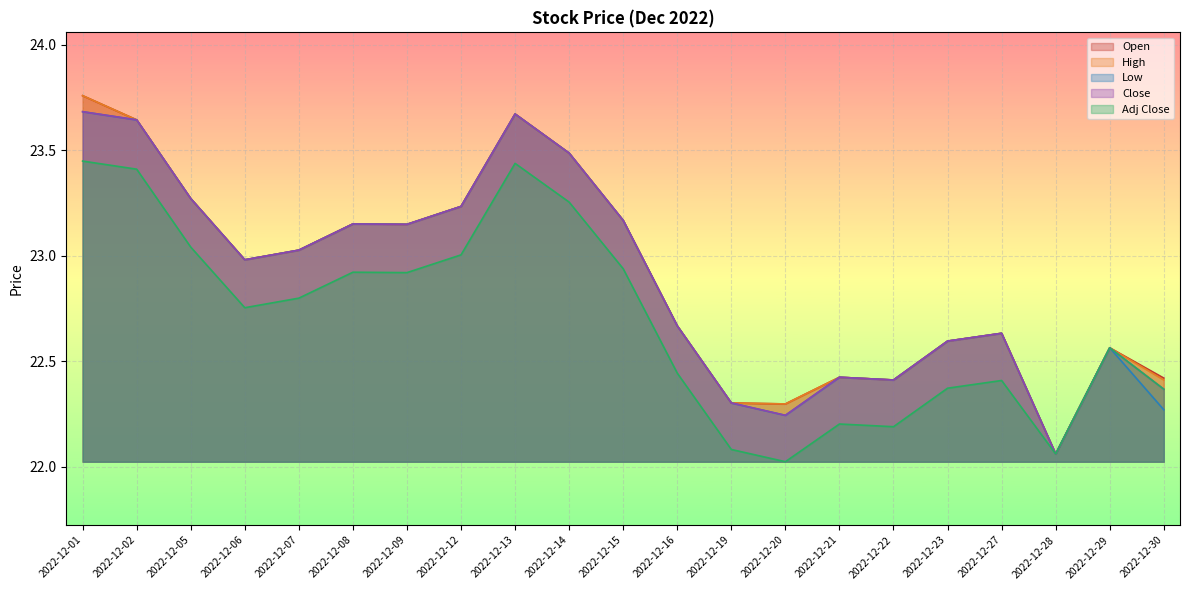

Rank the categories by Low value from lowest to highest.

2022-12-28, 2022-12-20, 2022-12-30, 2022-12-19, 2022-12-22, 2022-12-21, 2022-12-29, 2022-12-23, 2022-12-27, 2022-12-16, 2022-12-06, 2022-12-07, 2022-12-09, 2022-12-08, 2022-12-15, 2022-12-12, 2022-12-05, 2022-12-14, 2022-12-02, 2022-12-13, 2022-12-01